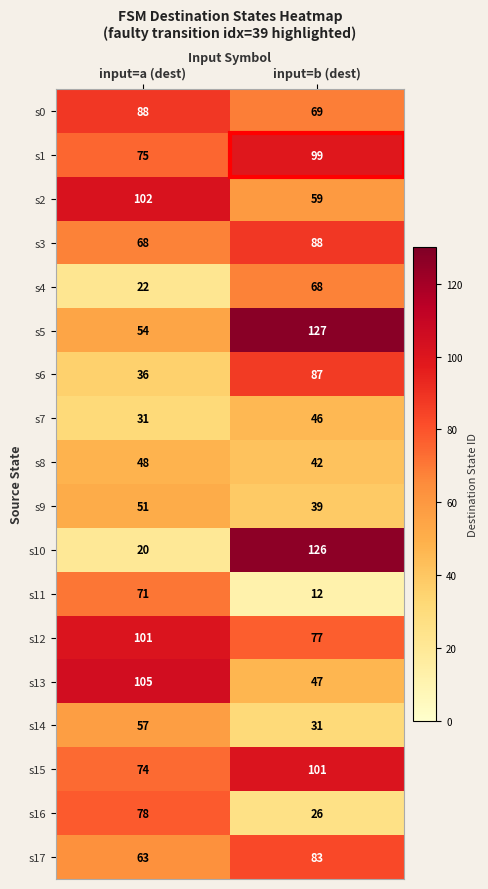

Read the s12 value at input=a (dest), to the nearest 10.

100